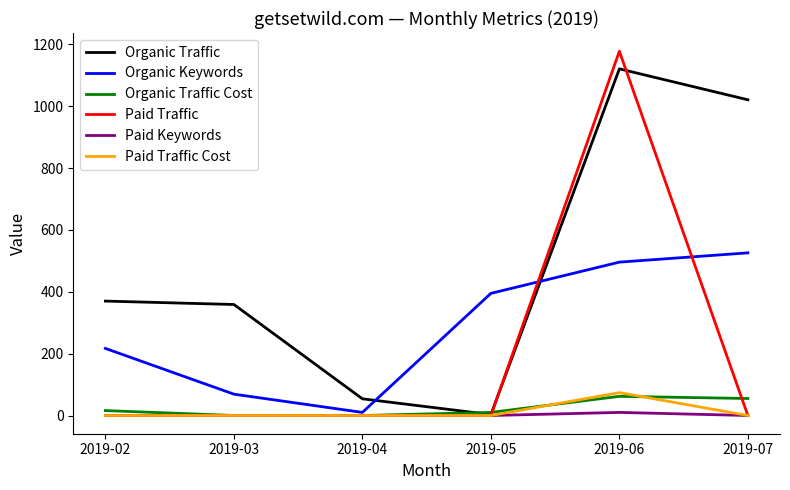

Read the Organic Keywords value at 2019-07.

526